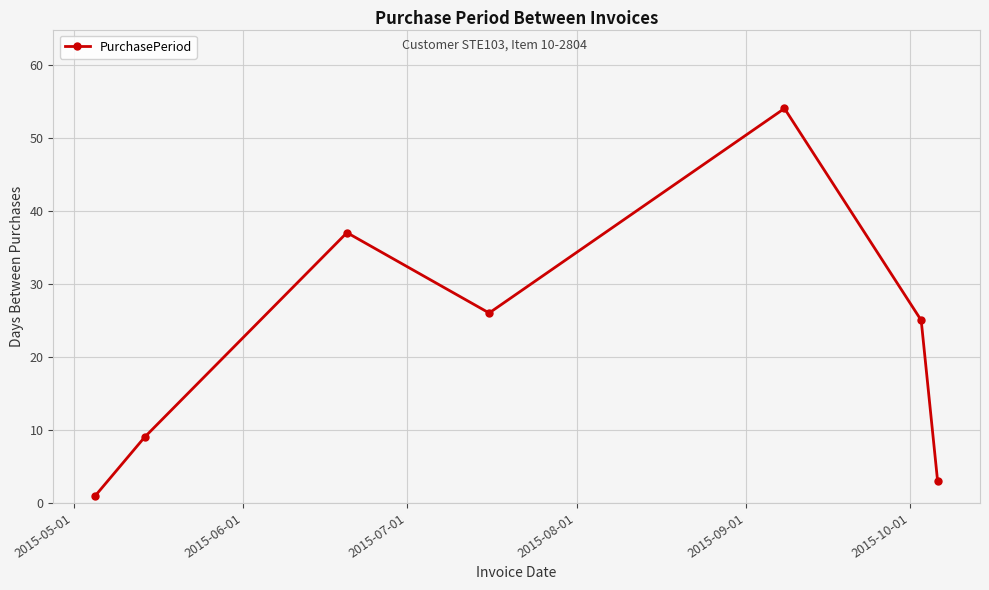

True or false: there are more than 2 points higher than both neighbors.

False